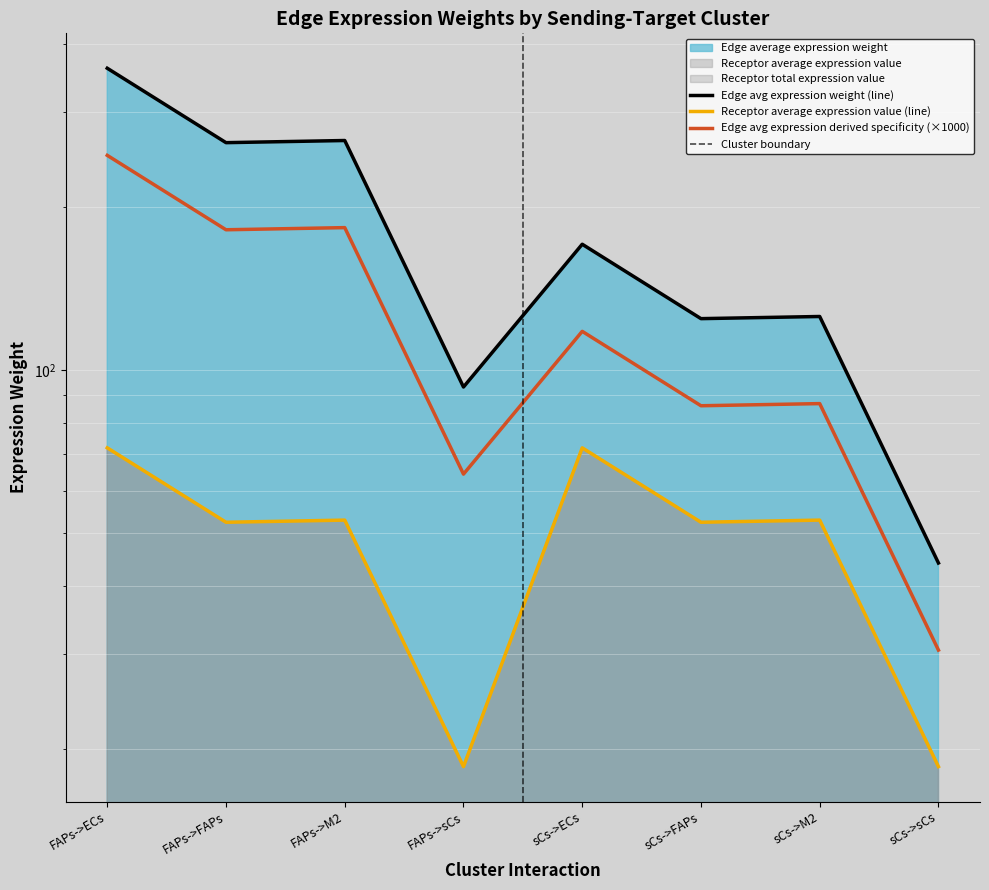

True or false: Edge total expression weight and Receptor average expression value intersect in this chart.

False